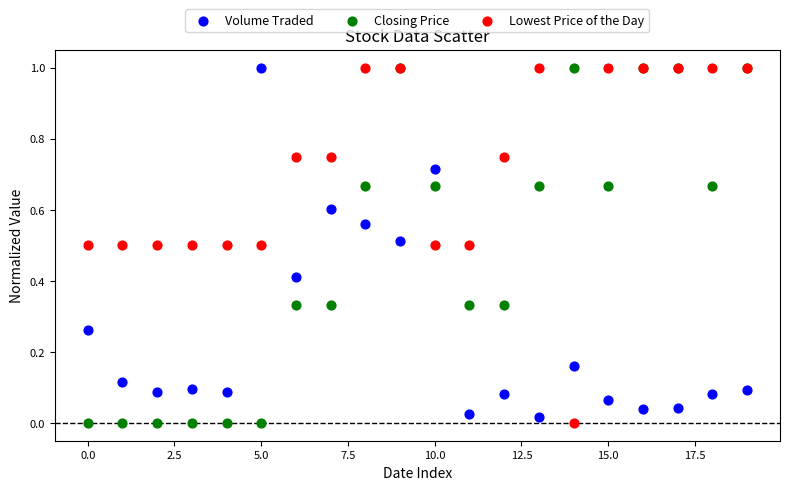

What are all the series names shown in the legend?

Volume Traded, Closing Price, Lowest Price of the Day